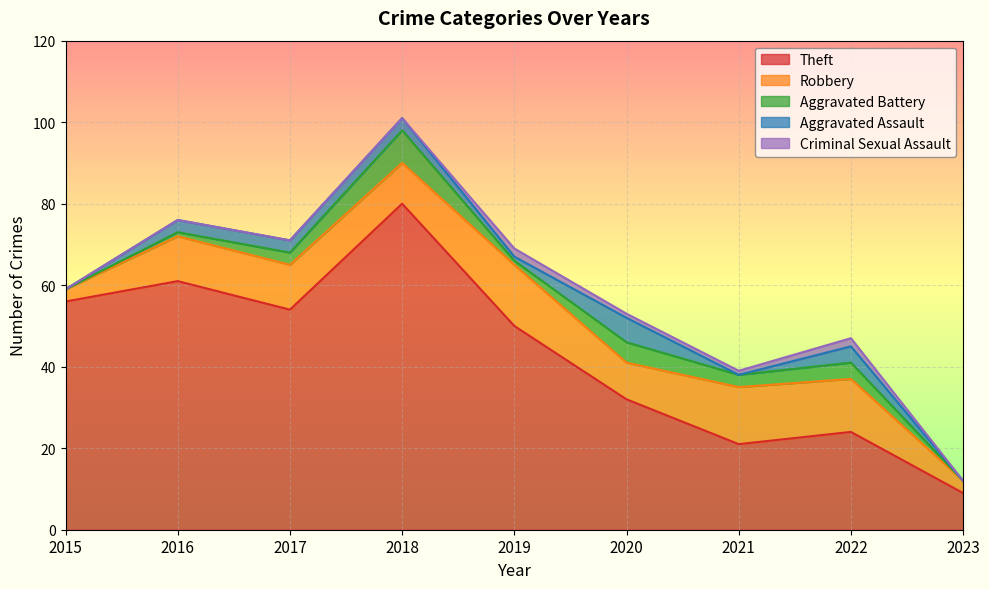

How many values in the Robbery series exceed 11?

3